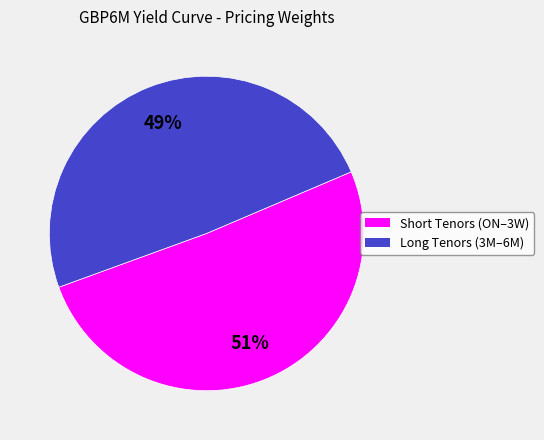

Is there a majority slice in this chart?

Yes